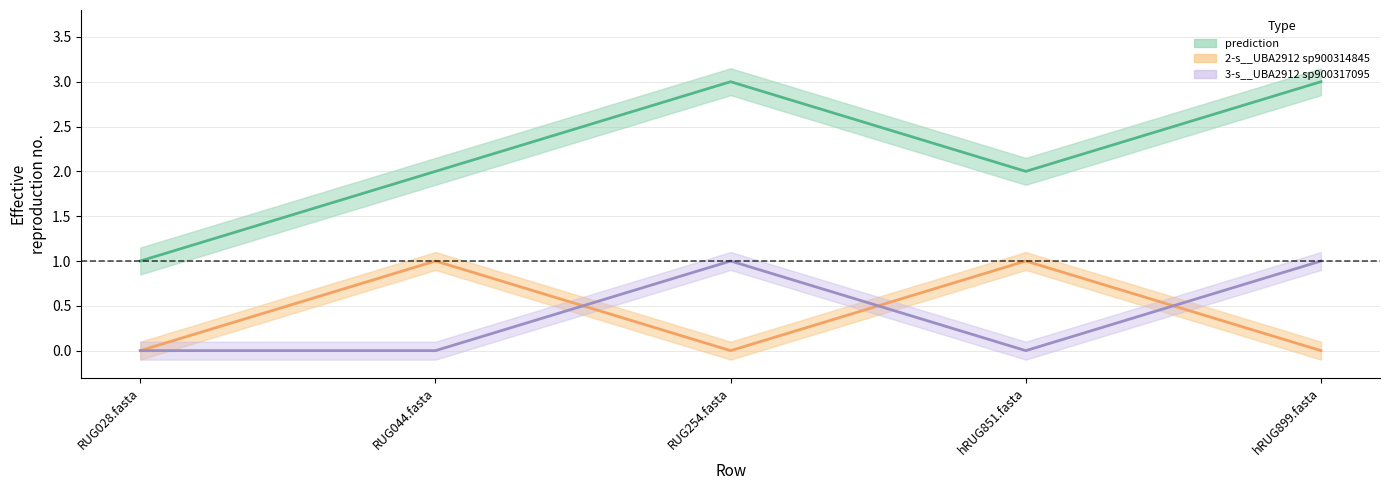

Where do 2-s__UBA2912 sp900314845 and 3-s__UBA2912 sp900317095 first cross each other?

RUG044.fasta and RUG254.fasta